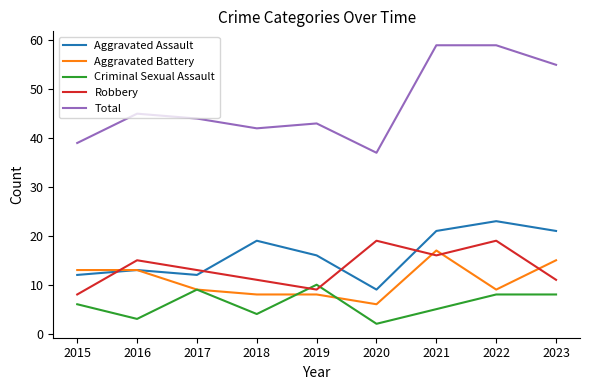

True or false: Aggravated Battery and Total cross at least once.

False